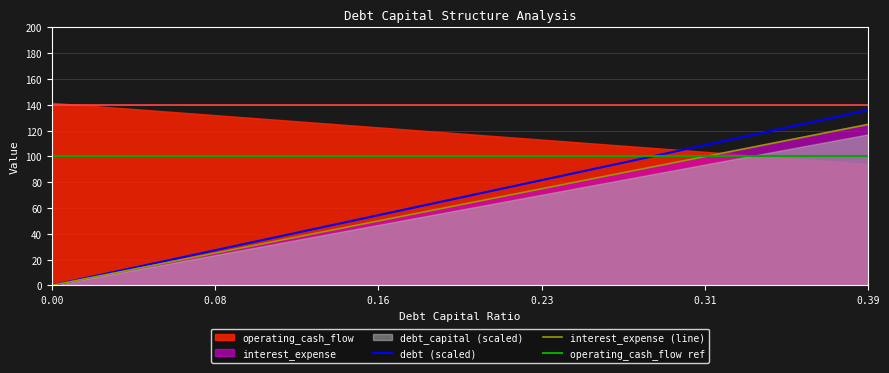

Which has a higher value, 0.11 or 0.19?

0.19